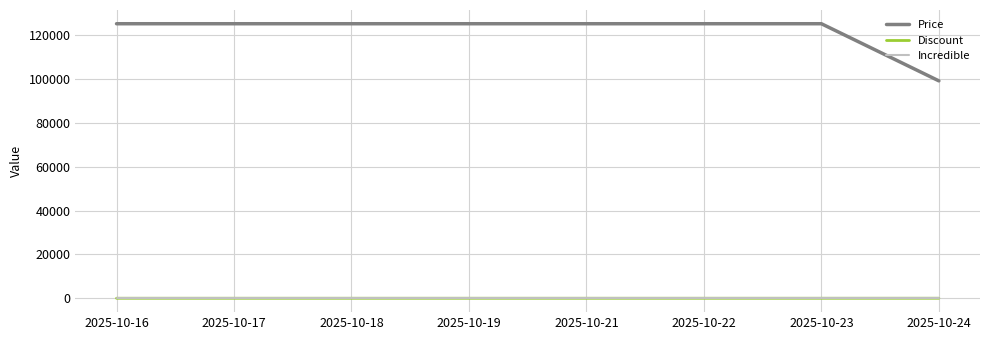

What is the average value of the Discount series?

70